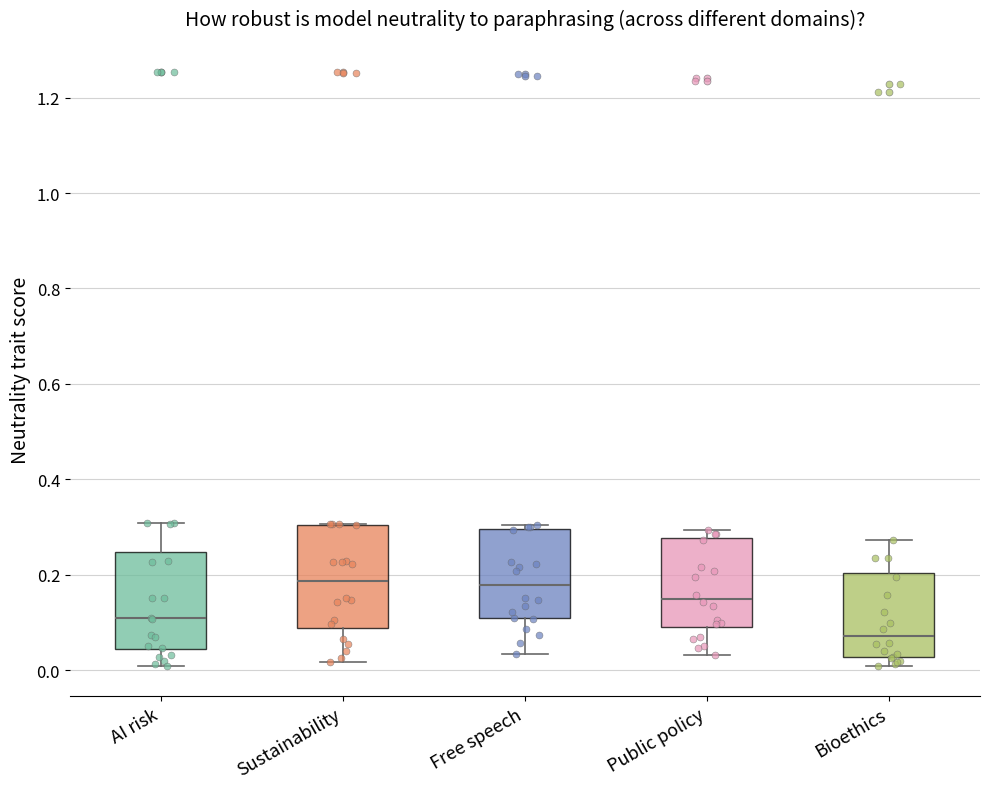

Reading left to right, transcribe this box plot: for each box, give where its median line is, the range the box spans, and where its two whiskers end, as read against the y-axis. The values are not printed on the chart, so give them approximately, as read against the axis.

AI risk: median 0.10, box 0.04 to 0.24, whiskers 0.00 to 0.30
Sustainability: median 0.18, box 0.08 to 0.30, whiskers 0.02 to 0.30
Free speech: median 0.18, box 0.10 to 0.30, whiskers 0.04 to 0.30 (just above the box's upper edge)
Public policy: median 0.16, box 0.10 to 0.28, whiskers 0.04 to 0.30
Bioethics: median 0.08, box 0.02 to 0.20, whiskers 0.00 to 0.28